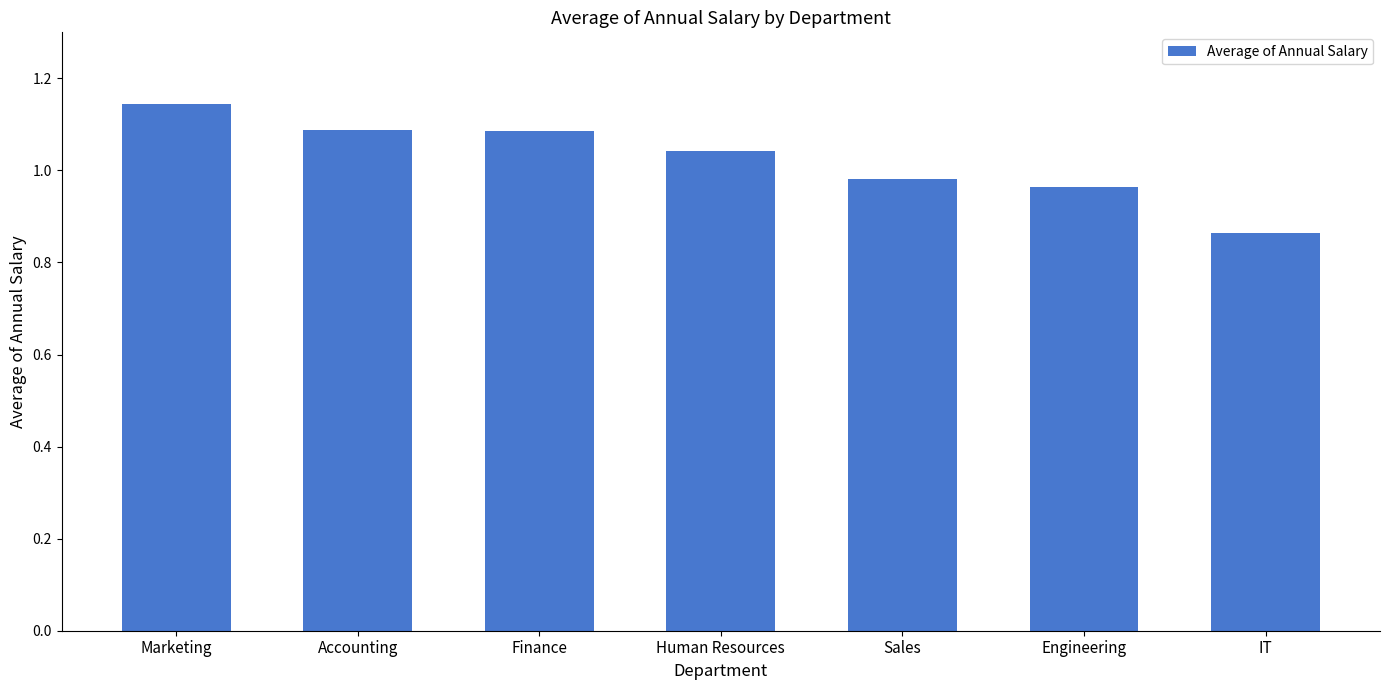

How many data points are less than 1?

3